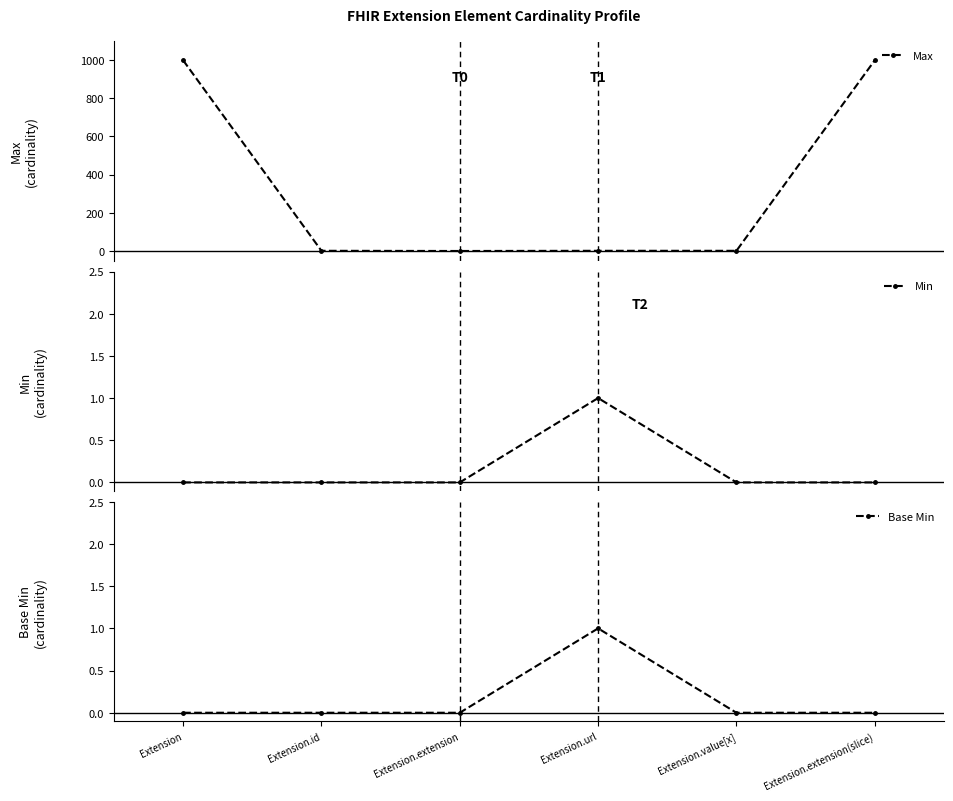

Which label corresponds to the smallest value in the chart?

Extension.extension